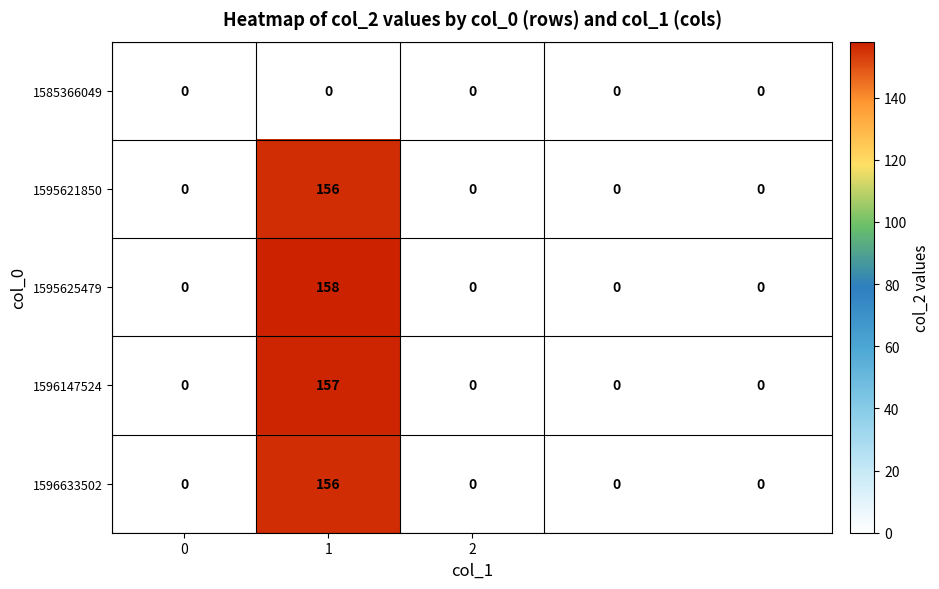

Reading left to right, what are all the values shown in this chart?

1585366049: 0	0	0	0	0
1595621850: 0	156	0	0	0
1595625479: 0	158	0	0	0
1596147524: 0	157	0	0	0
1596633502: 0	156	0	0	0